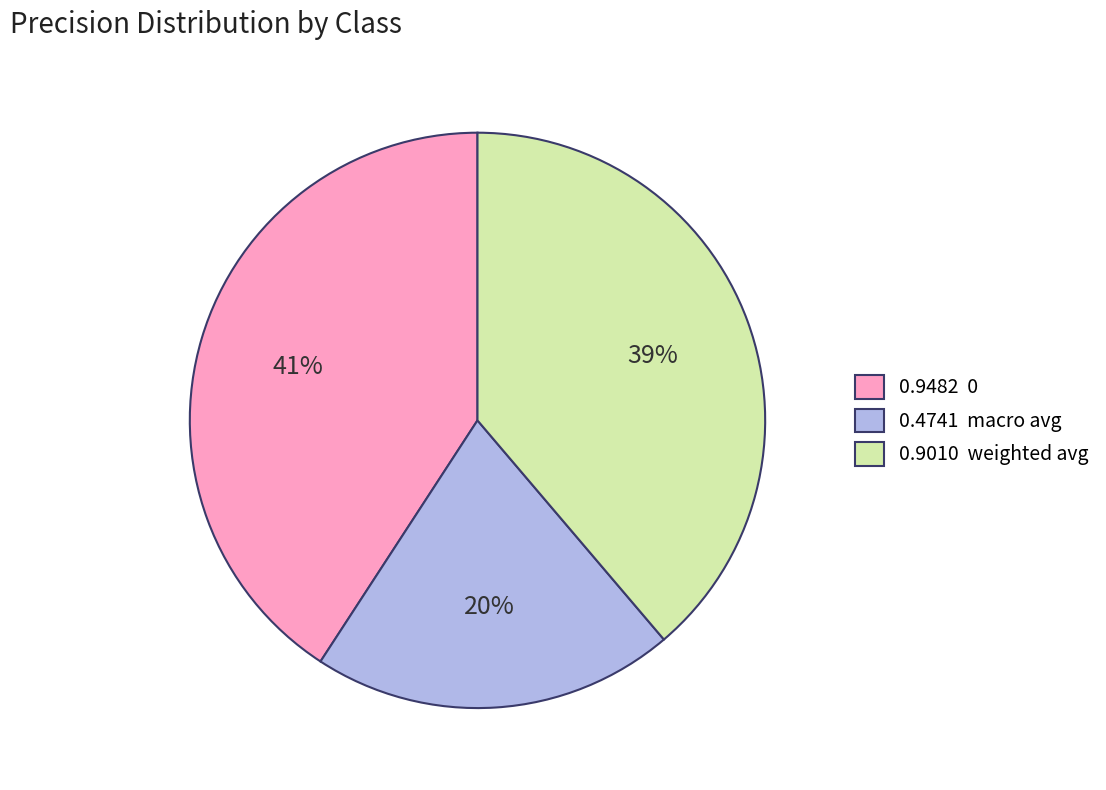

To the nearest percent, what percentage of the pie is 0.9010 weighted avg?

39%